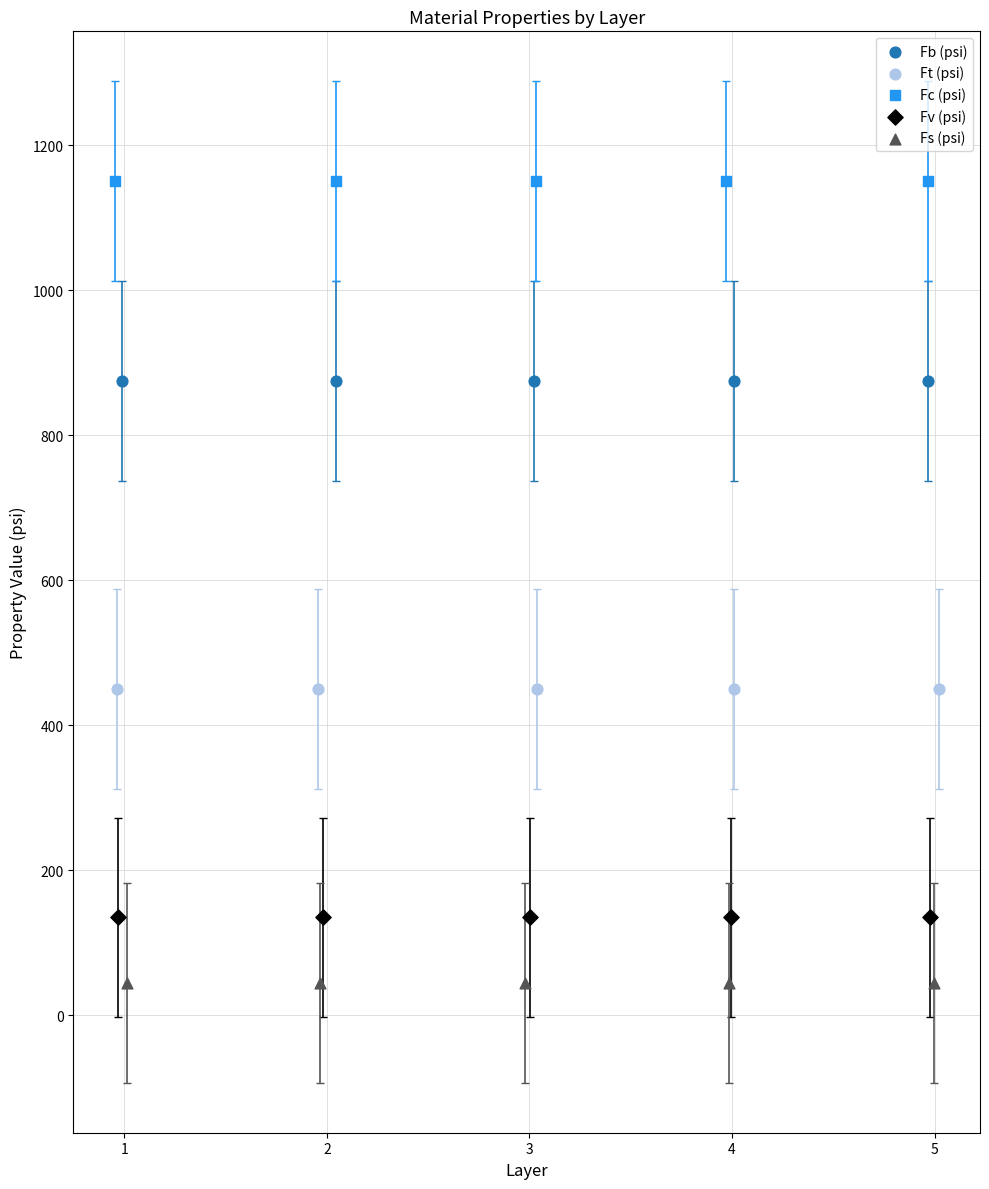

Which series reaches the maximum Y coordinate?

Fc (psi)